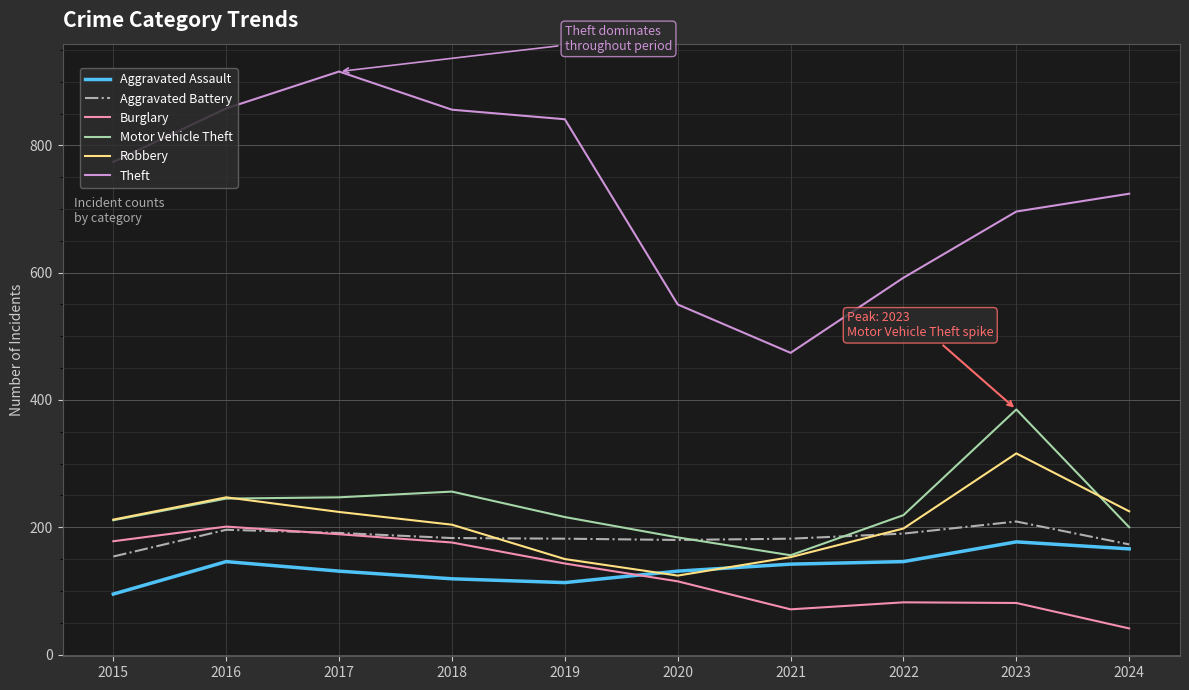

What is the approximate value of Aggravated Assault at 2021, to the nearest 5?

140